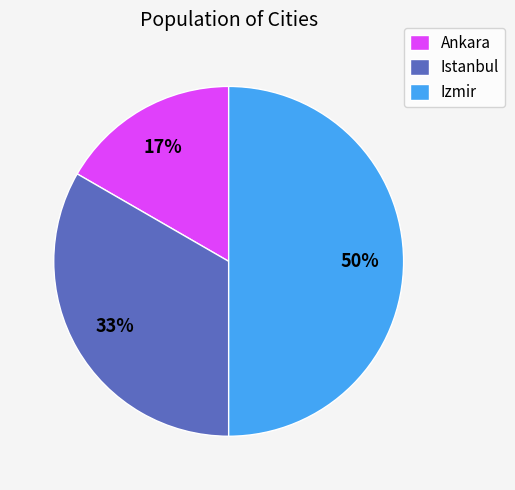

The Izmir slice represents 41% of the pie. True or false?

False